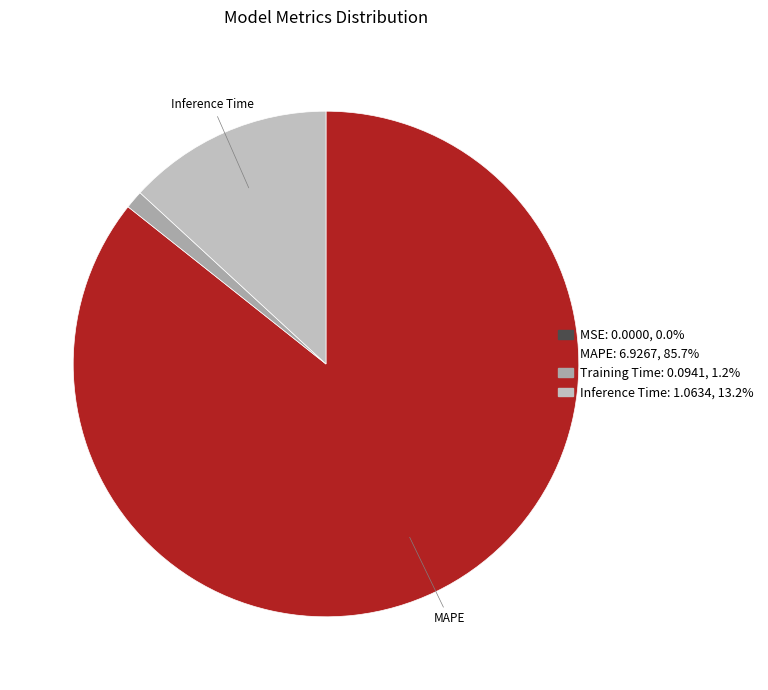

To the nearest percent, what is the difference between the largest and smallest slice percentages?

86%